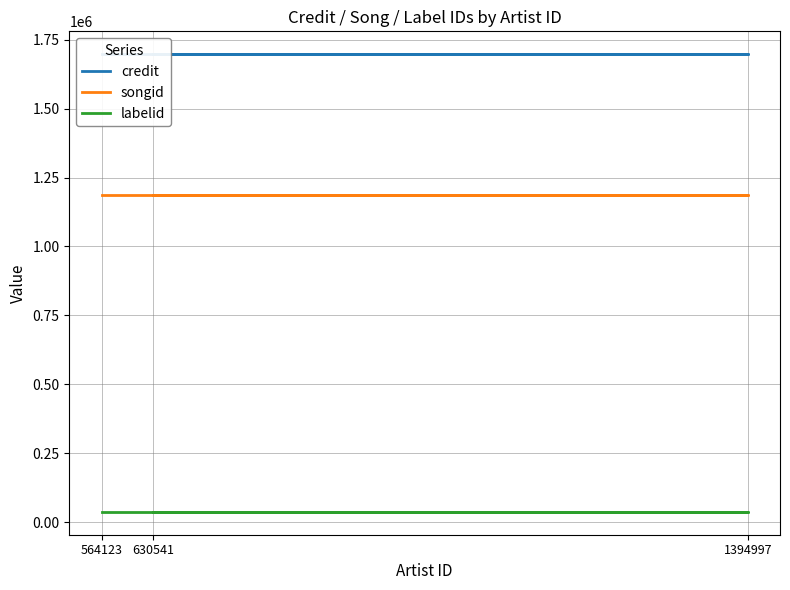

Rank the categories by credit value from highest to lowest.

630541, 1394997, 564123